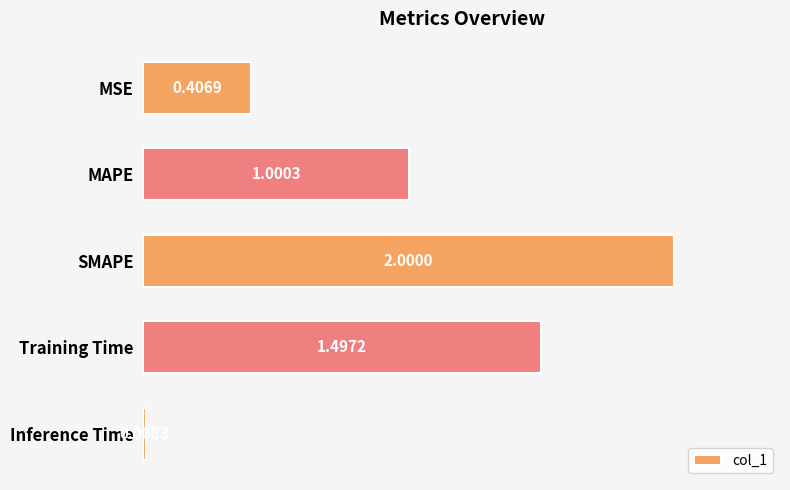

Are the bars grouped side by side (vs. stacked)?

No